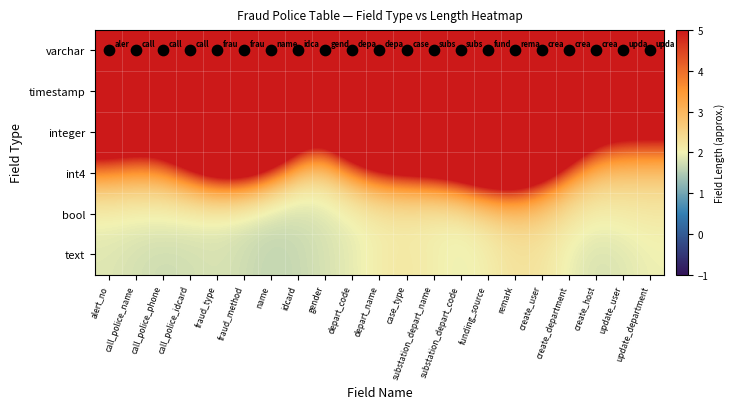

What is the total value across all series at substation_depart_name?

152.5